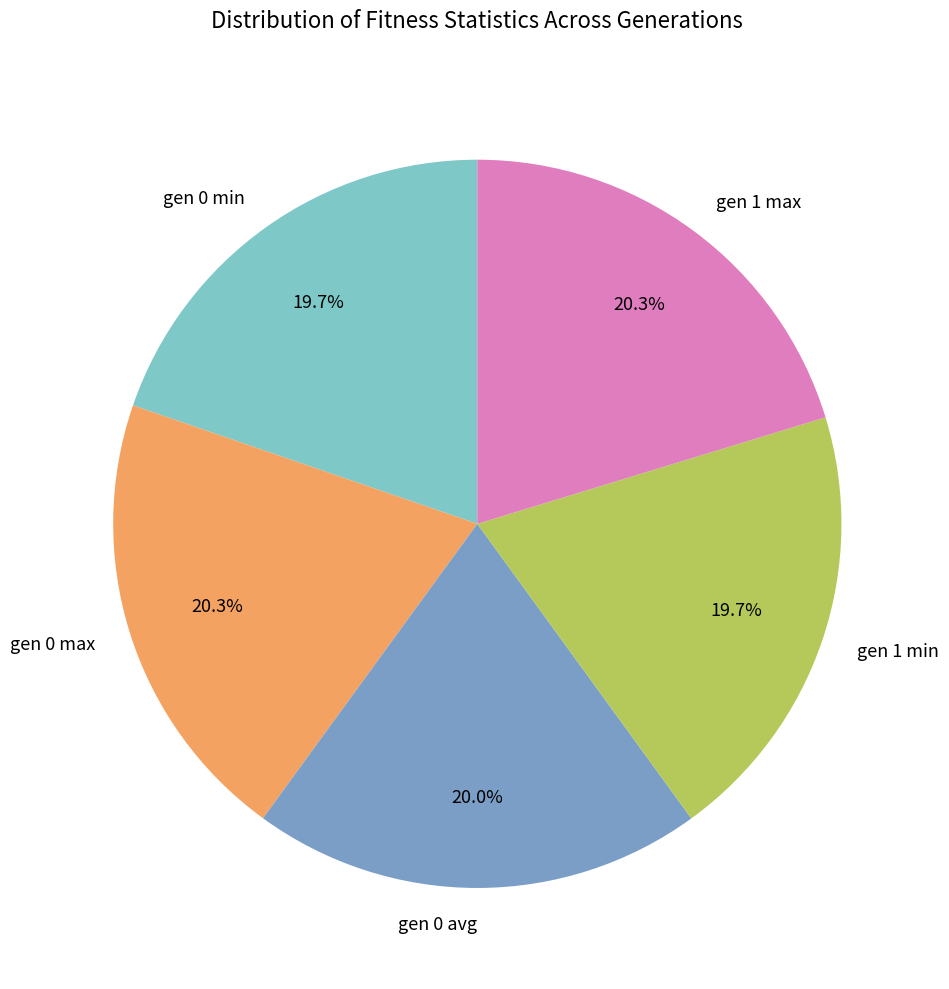

What is the ratio of the value at gen 0 avg to the value at gen 1 min?

1.0